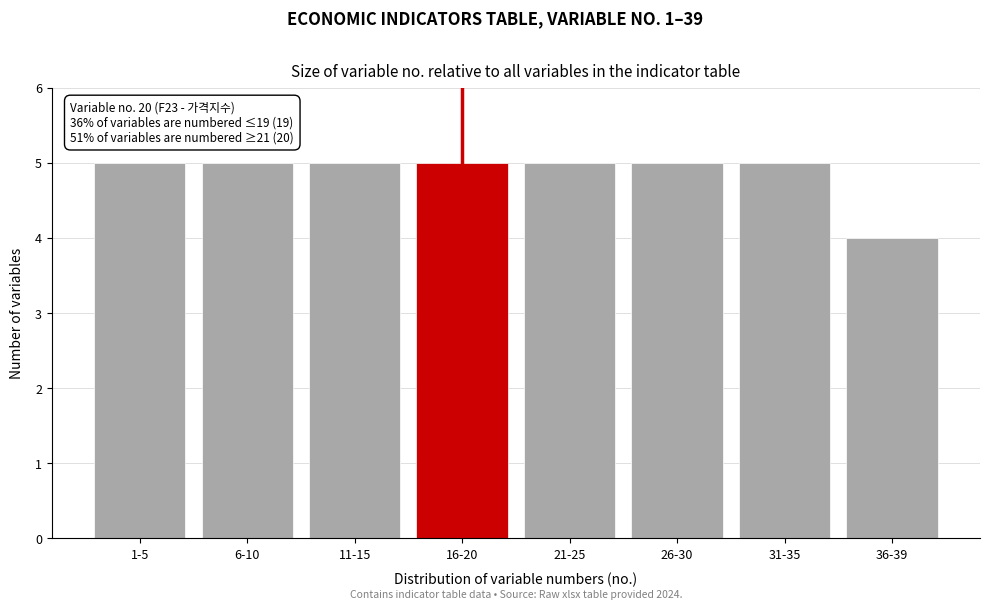

Reading left to right, transcribe all the data shown in this chart.

1-5=5	6-10=5	11-15=5	16-20=5	21-25=5	26-30=5	31-35=5	36-39=4